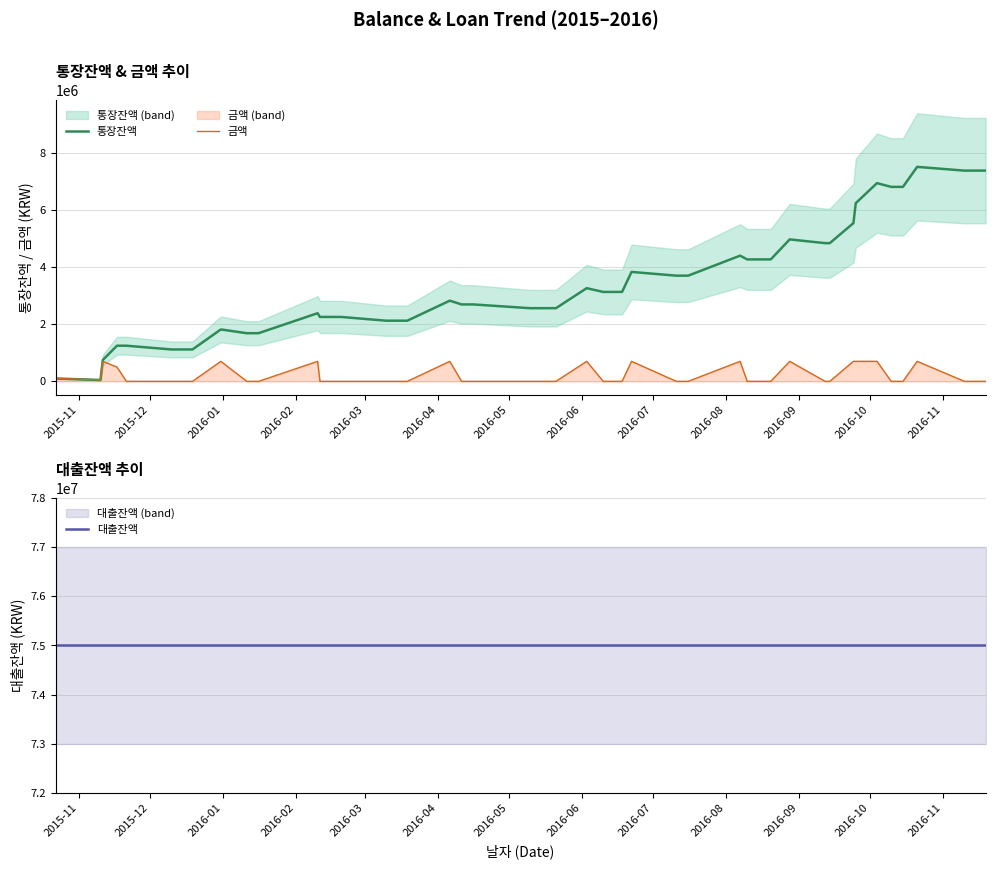

What is the maximum value for 통장잔액?

7505529